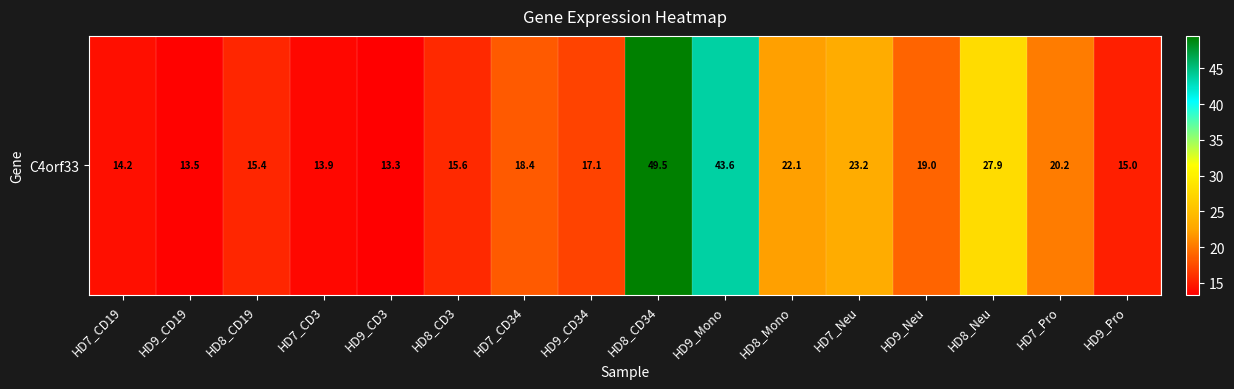

What is the sum of the values at HD7_CD3 and HD9_CD3?

27.2